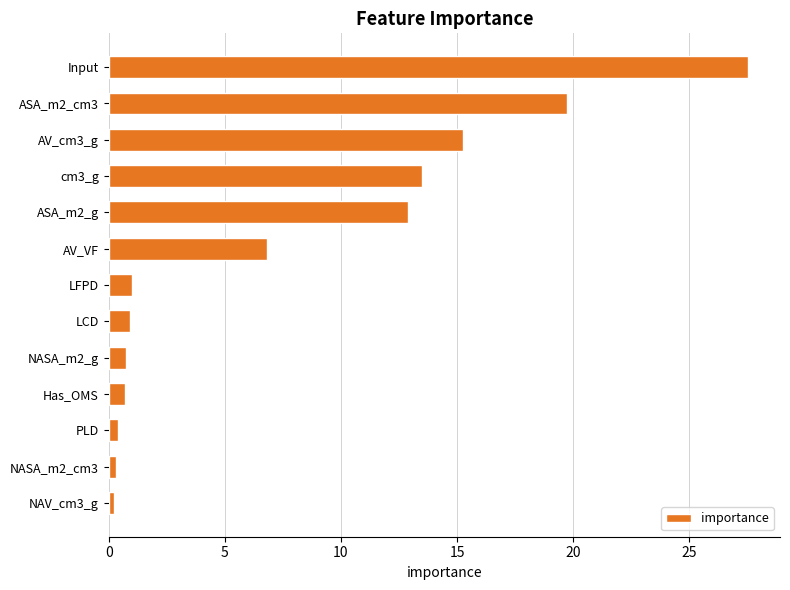

True or false: the data shows 19.7 at ASA_m2_cm3.

True